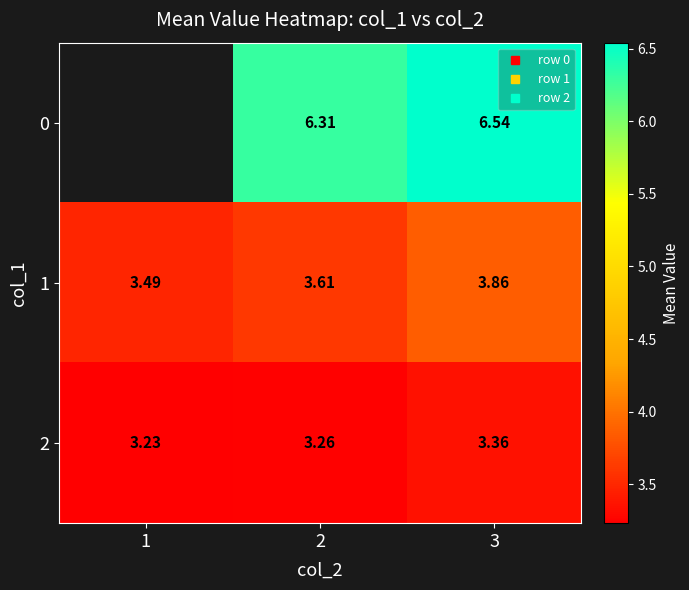

True or false: 2 has a value of 5.0 at 3.

False